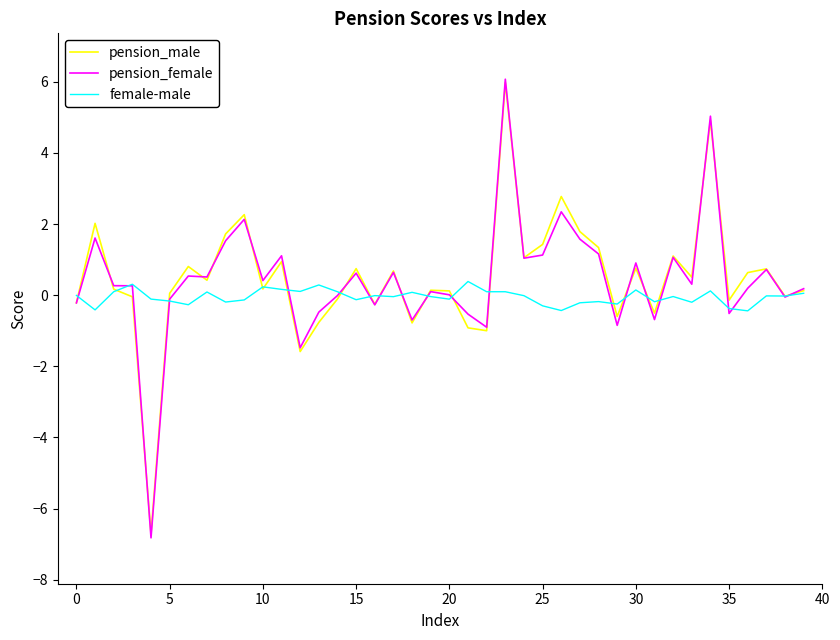

What is the smallest value displayed?

-6.8